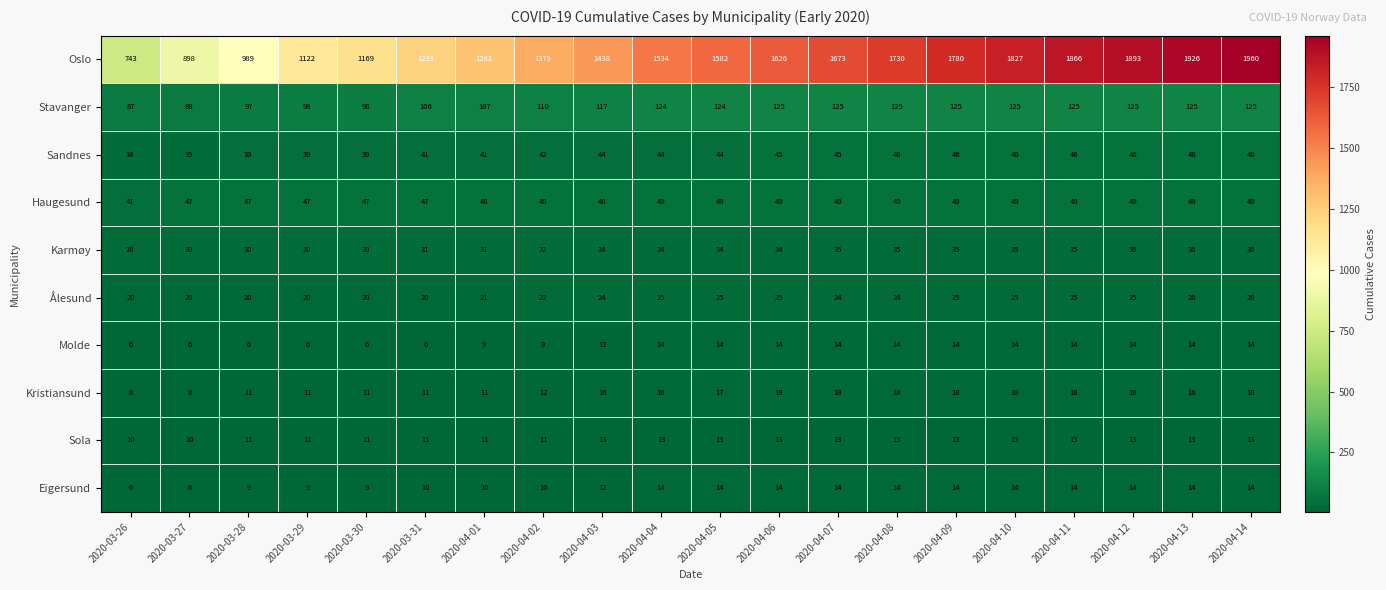

Which label corresponds to the largest value in the chart?

2020-04-14